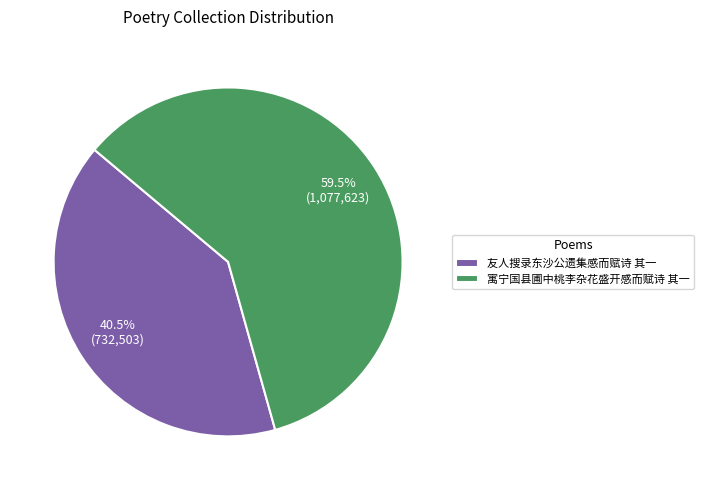

Rank the categories by value from lowest to highest.

友人搜录东沙公遗集感而赋诗 其一, 寓宁国县圃中桃李杂花盛开感而赋诗 其一